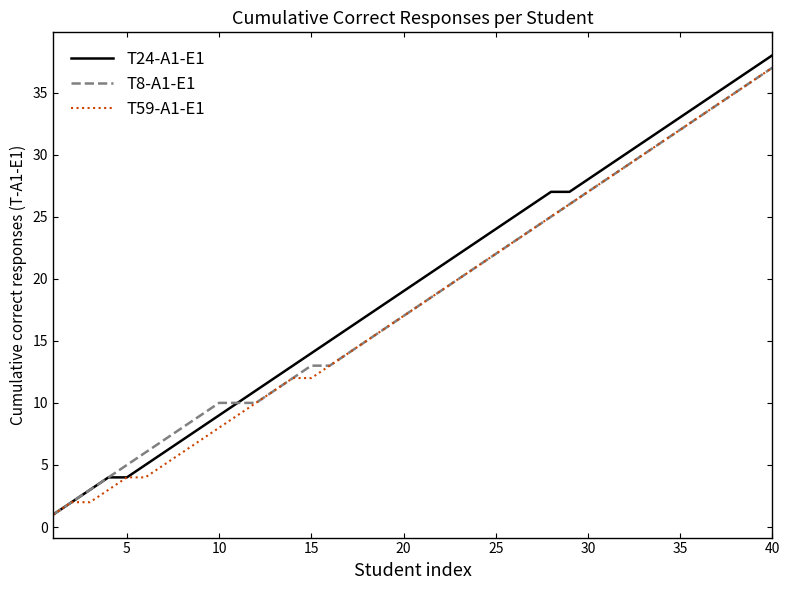

Which series has the widest spread of values?

T24-A1-E1